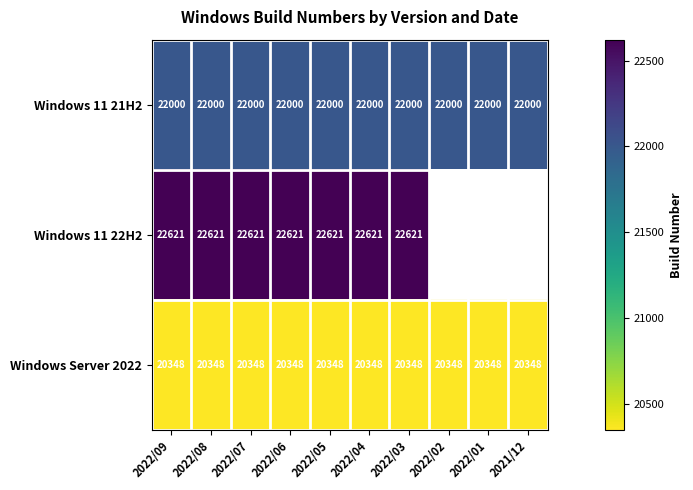

Is the value of Windows 11 21H2 at 2022/01 greater than the value of Windows 11 22H2 at 2022/04?

No